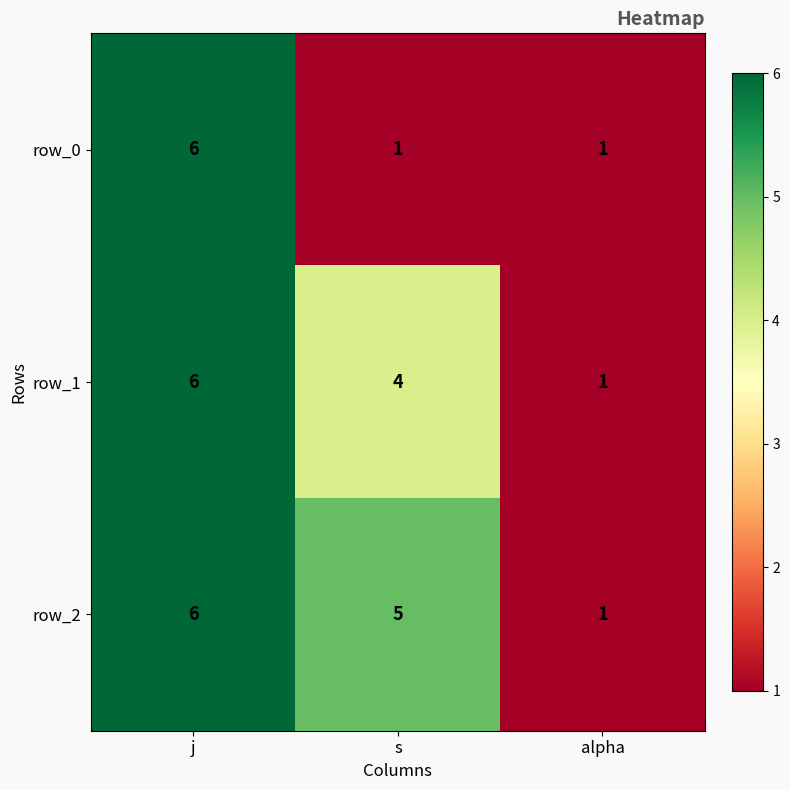

Count the row_0 values in the range 1 to 6.

3